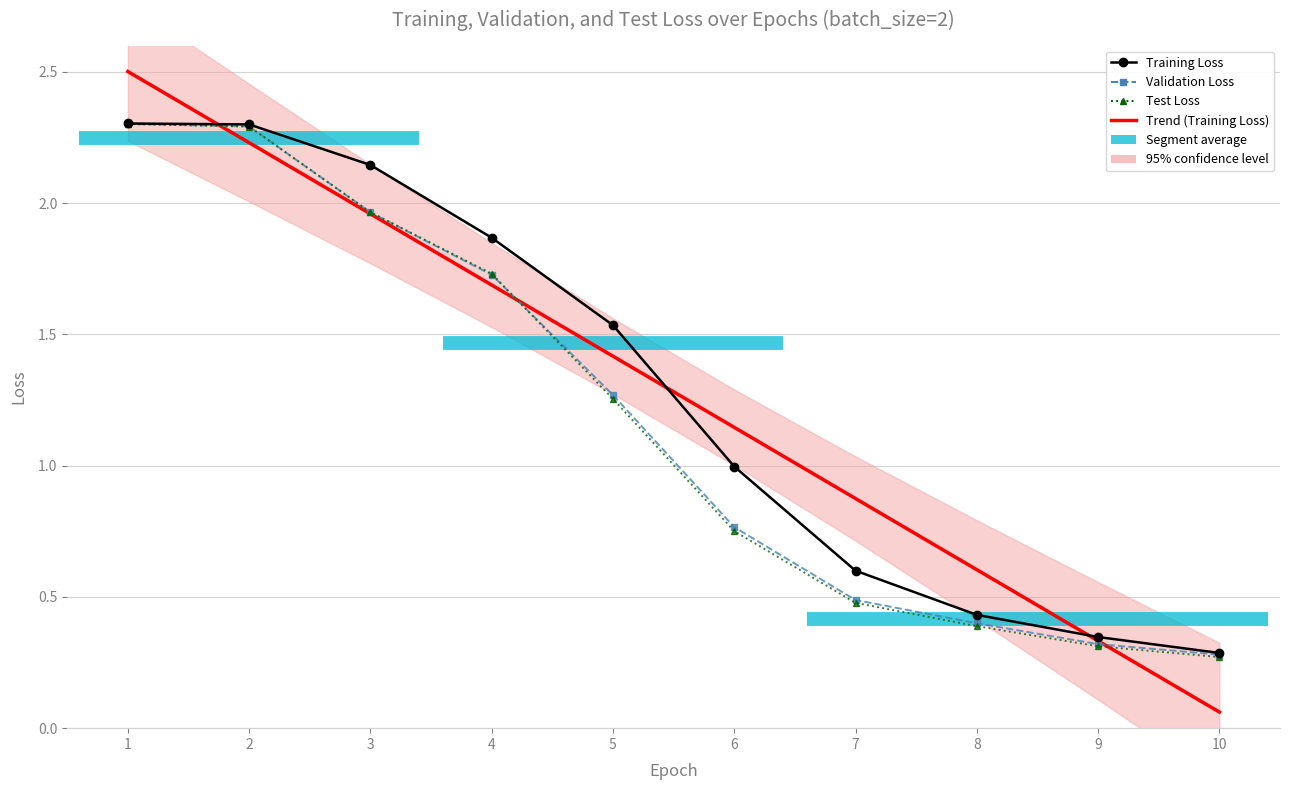

How many lines are shown in the chart?

4